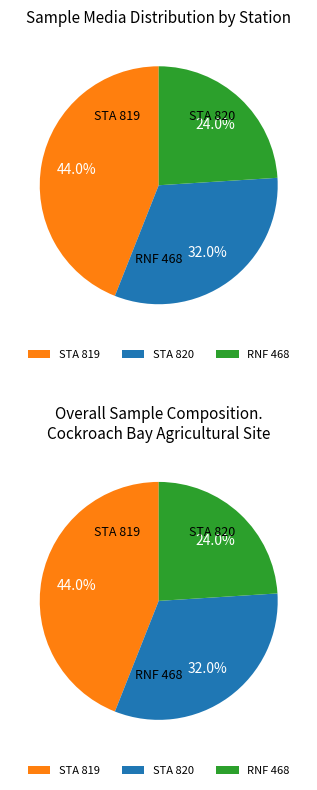

What percentage is the STA 819 slice, to the nearest percent?

44%